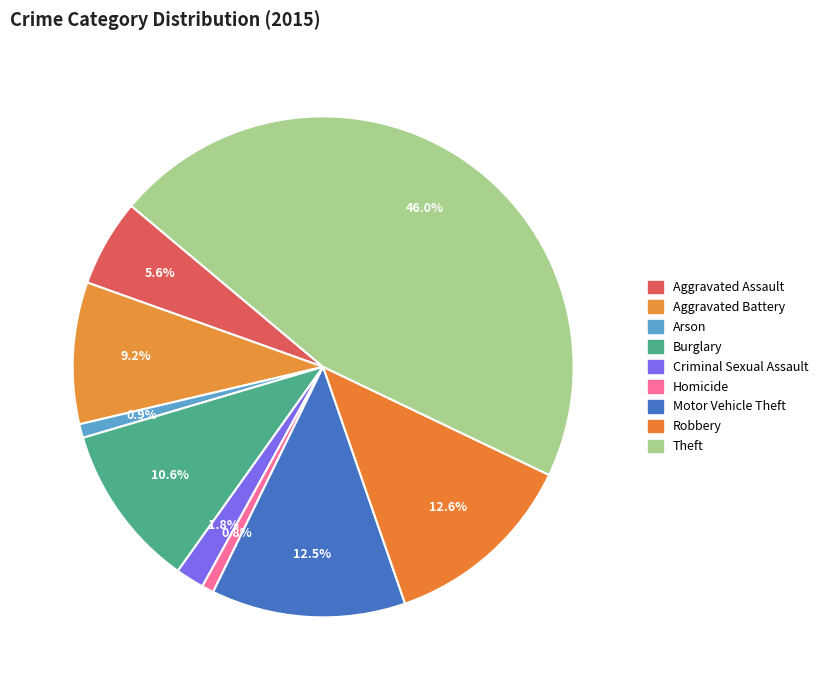

Which slice is the largest?

Theft